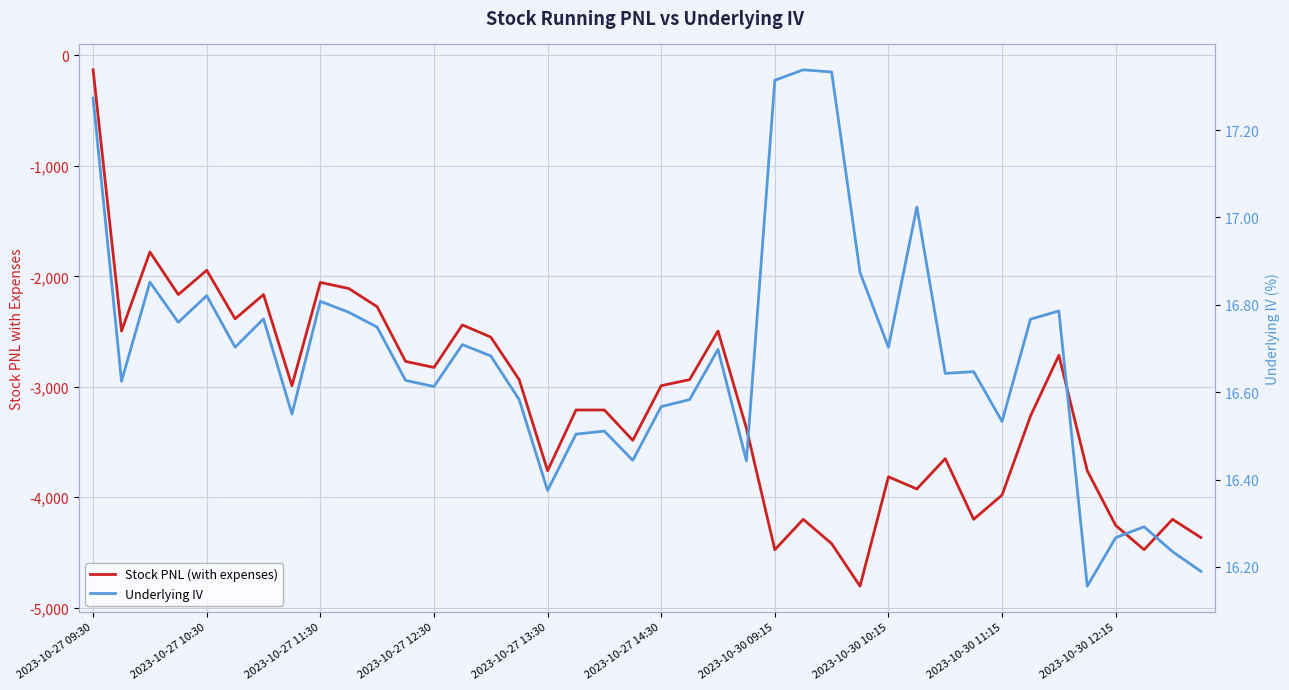

Count the number of data series in this chart.

2